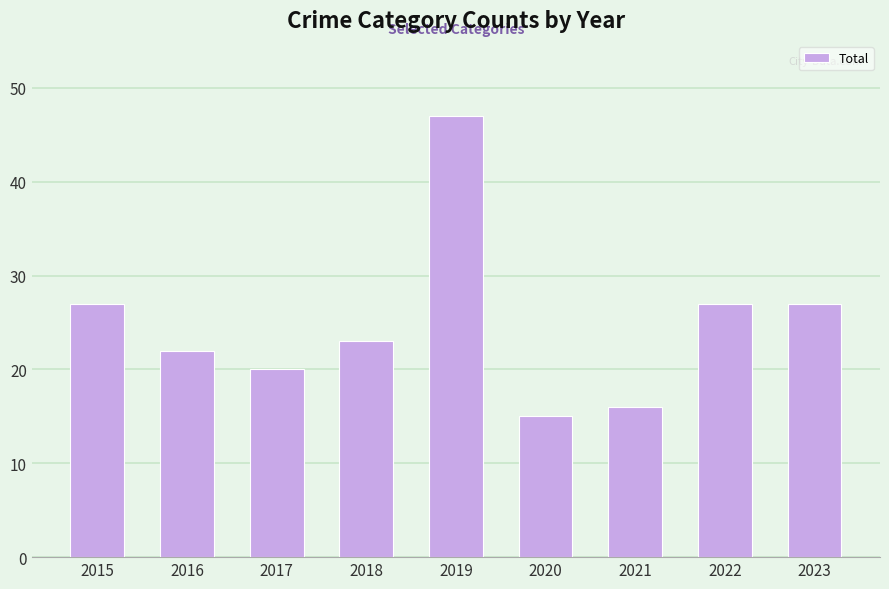

What is the approximate value at 2018, to the nearest 10?

20